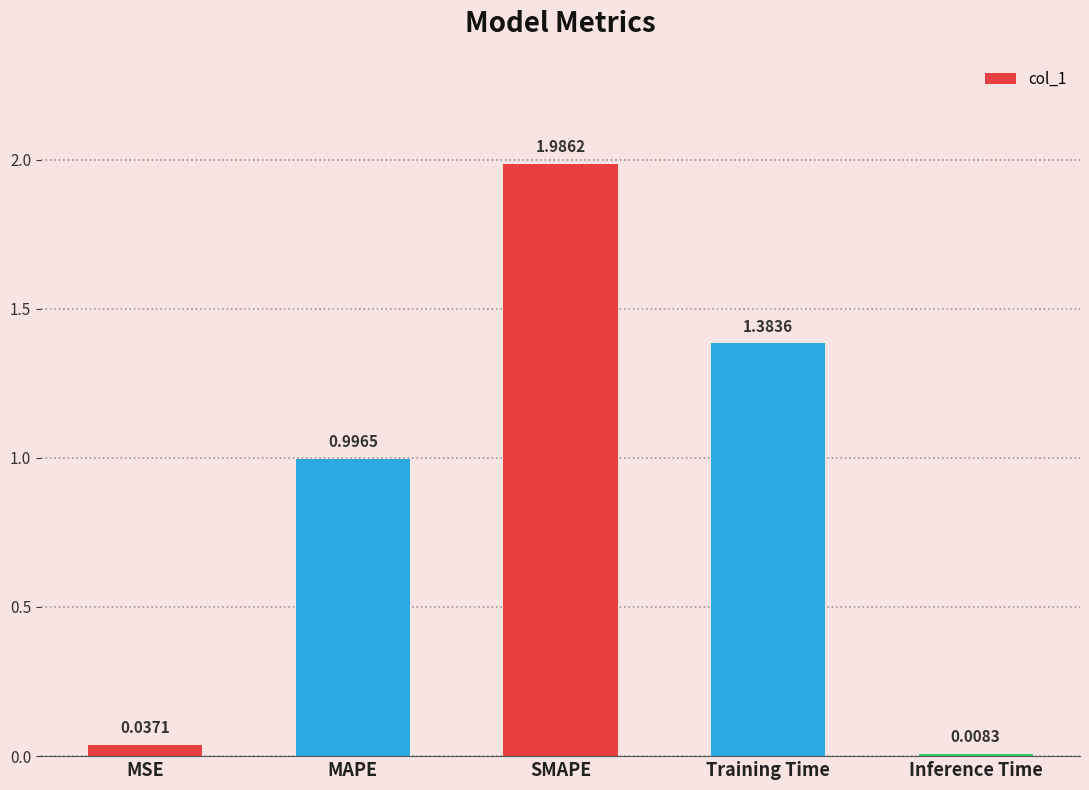

What is the difference between the second highest and second lowest values?

1.3